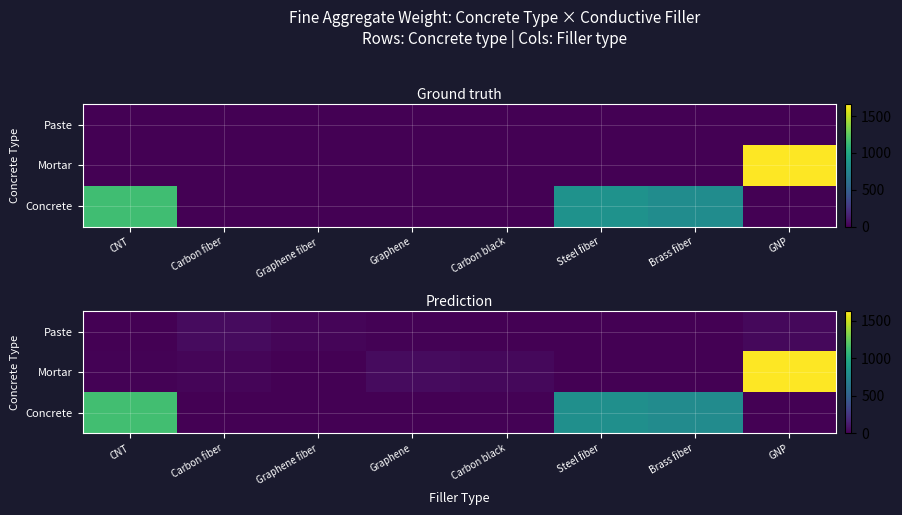

What is the sum of the Mortar values at Steel fiber and Carbon black?

33.2